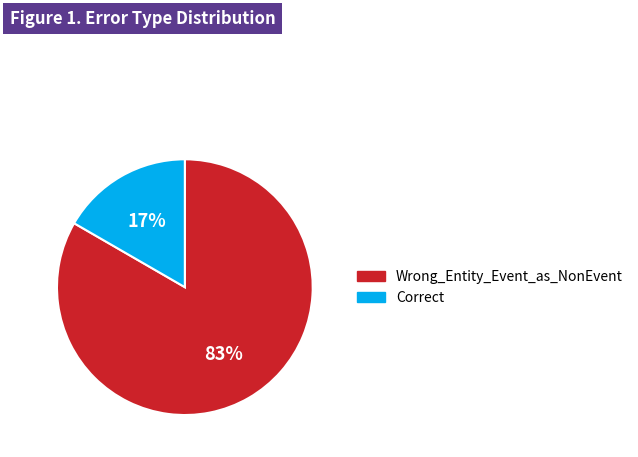

Rank the categories by value from highest to lowest.

Wrong_Entity_Event_as_NonEvent, Correct